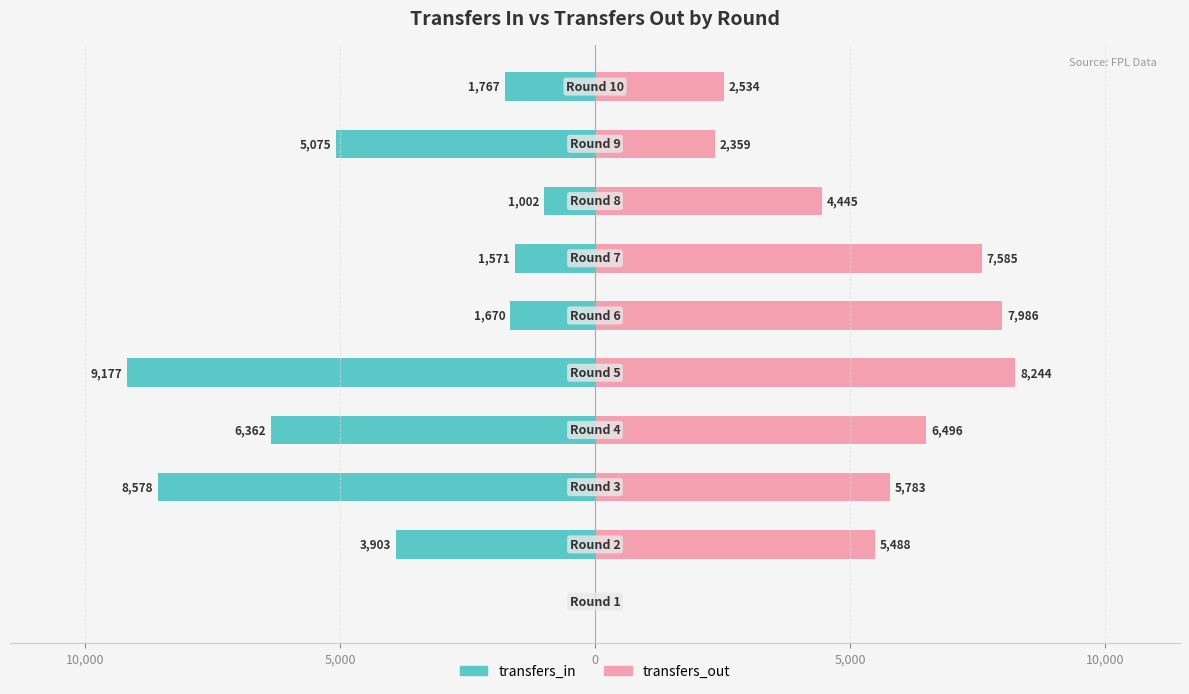

Which series has the widest spread of values?

transfers_in